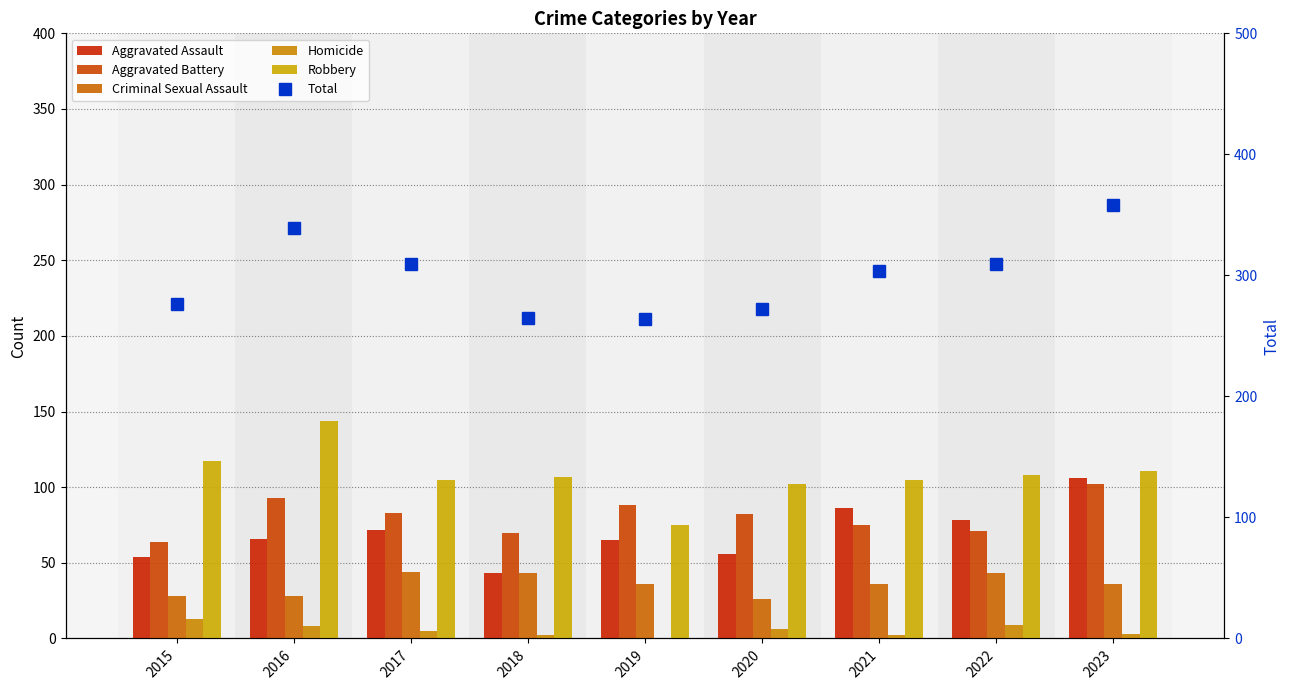

What are all the series names shown in the legend?

Aggravated Assault, Aggravated Battery, Criminal Sexual Assault, Homicide, Robbery, Total